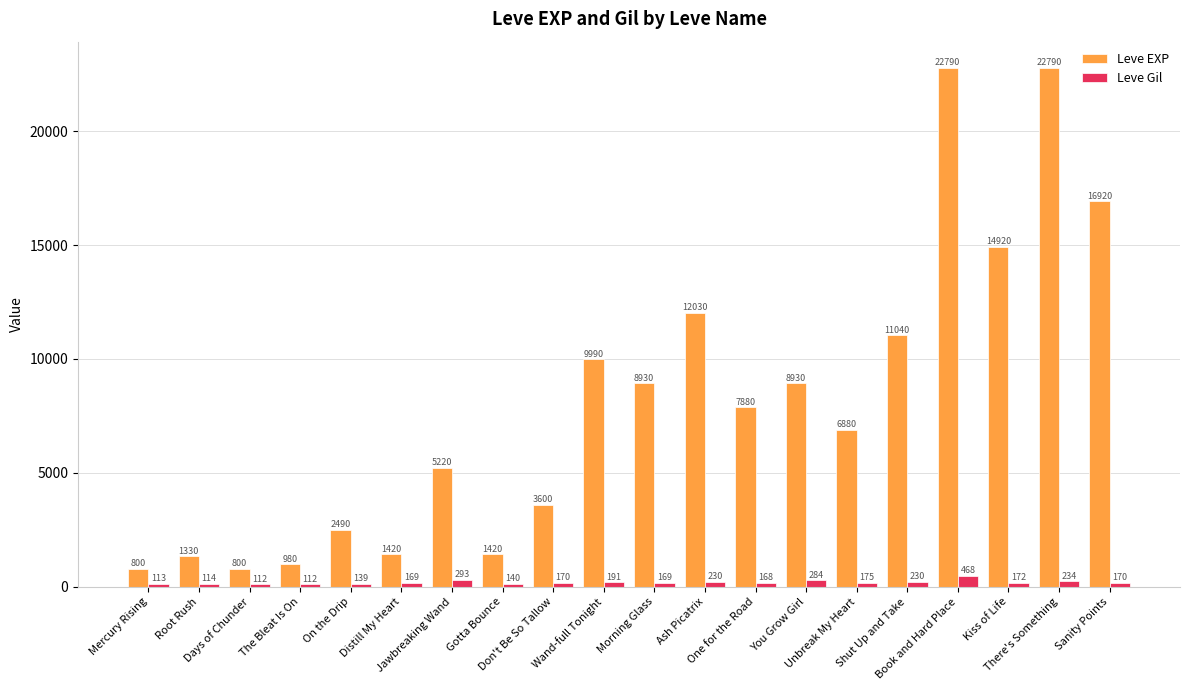

Which series has the largest total across all categories?

Leve EXP